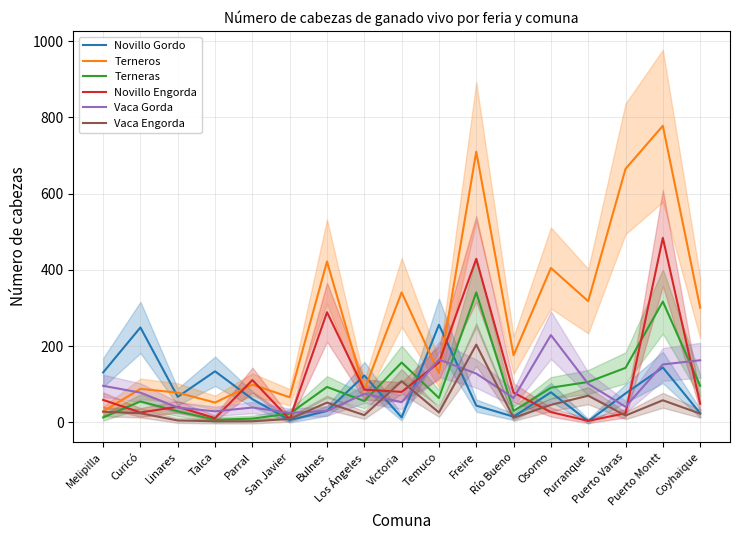

Does the chart display data point markers on the line(s)?

No